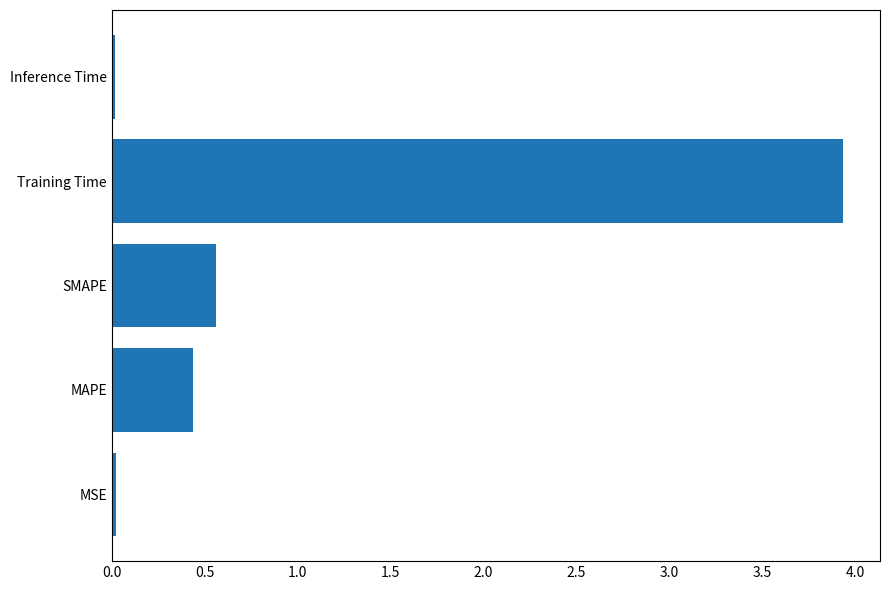

Which label corresponds to the largest value in the chart?

Training Time